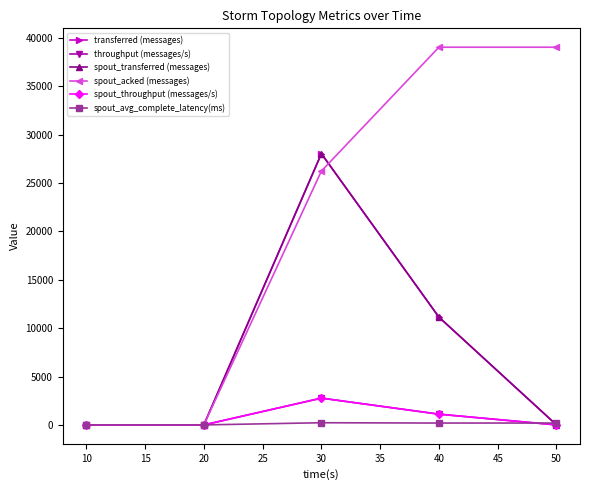

Is this an area chart (filled region under the line)?

No